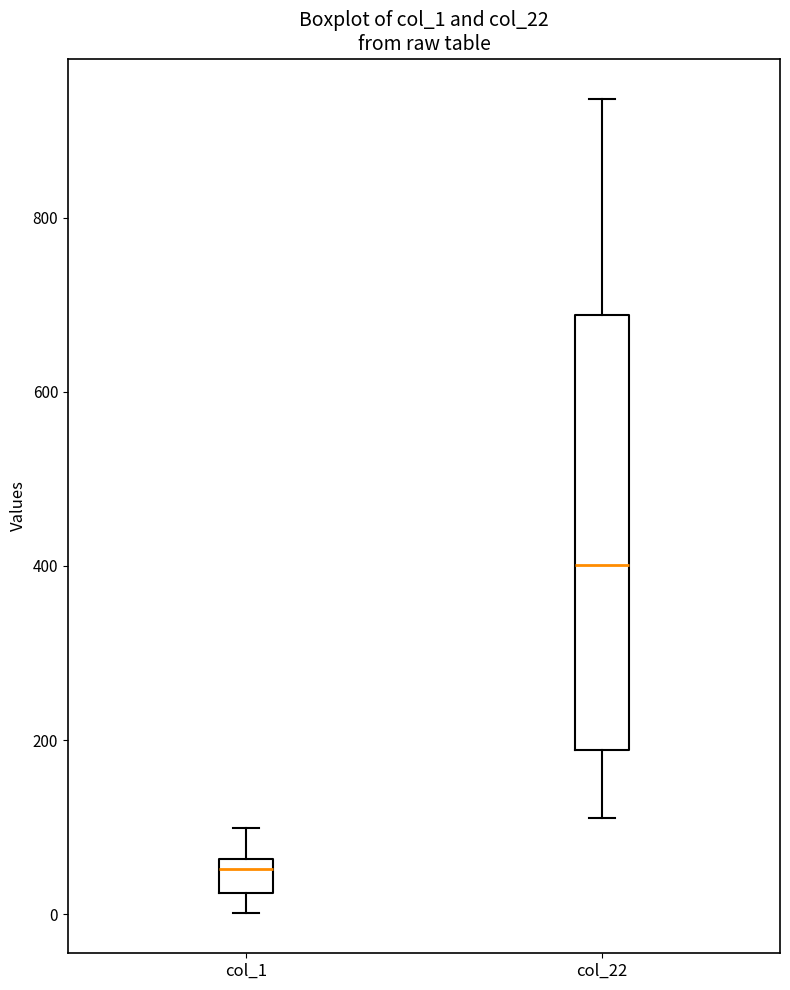

Reading left to right, read every box against the y-axis: the position of its median line, the range the box covers, and the ends of its whiskers. The values are not printed on the chart, so give them approximately, as read against the axis.

col_1: median 60 (just below the box's upper edge), box 20 to 60, whiskers 0 to 100
col_22: median 400, box 180 to 680, whiskers 120 to 940